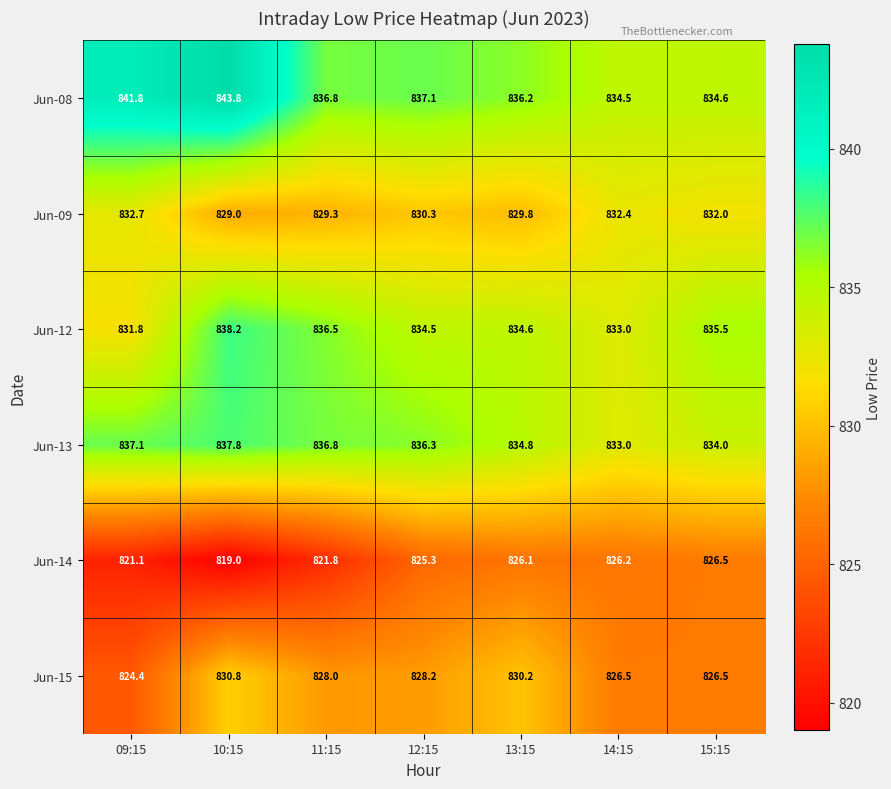

What is the greatest value displayed?

843.8